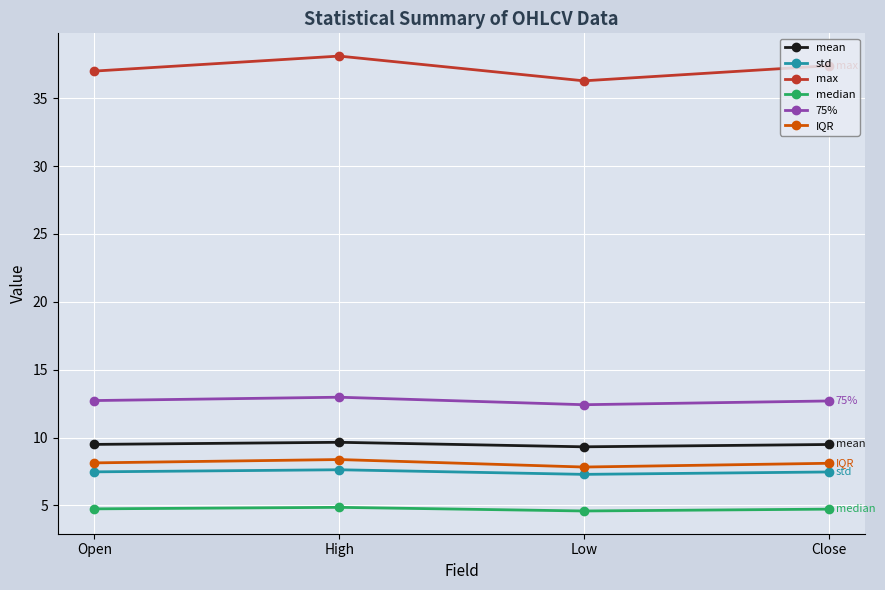

What is the lowest value of the IQR series?

7.8